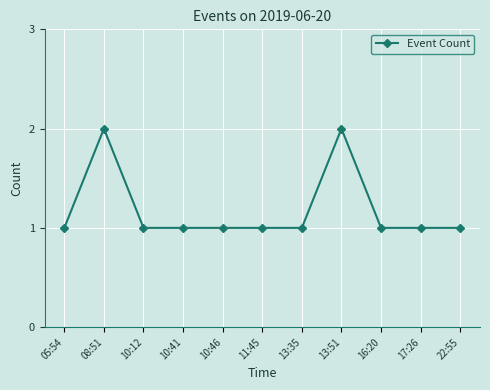

The value at 10:41 is 1. True or false?

True